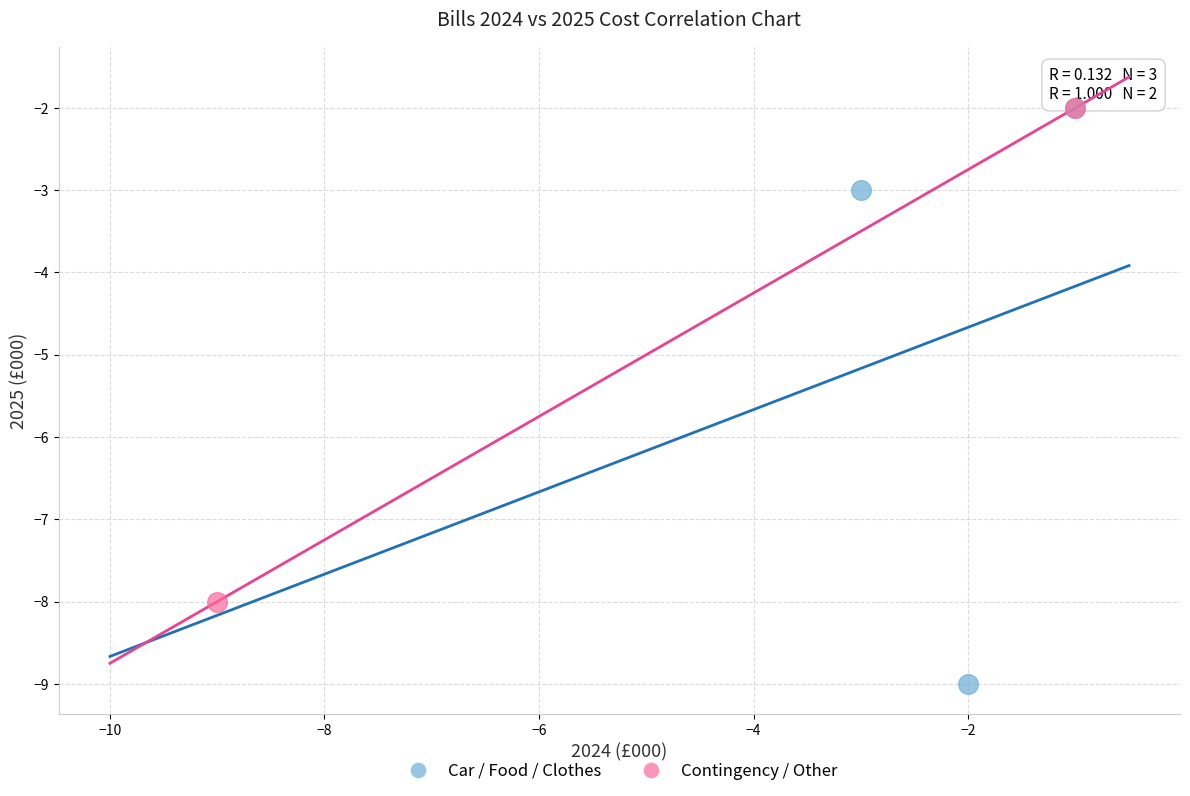

What are all the series names shown in the legend?

Car / Food / Clothes, Contingency / Other